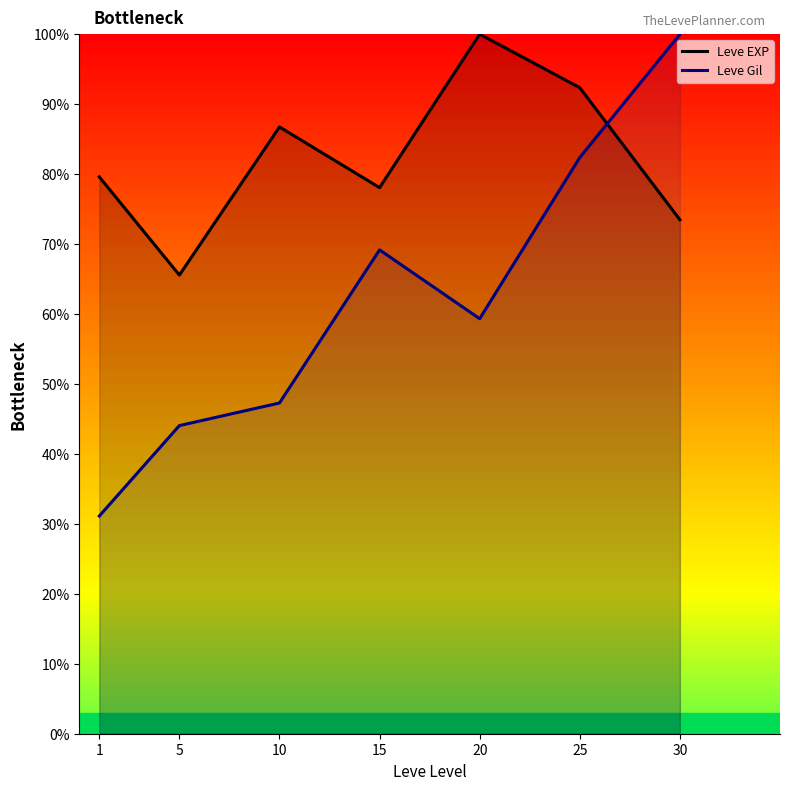

What value does the Leve Gil series have at 20?

59.3